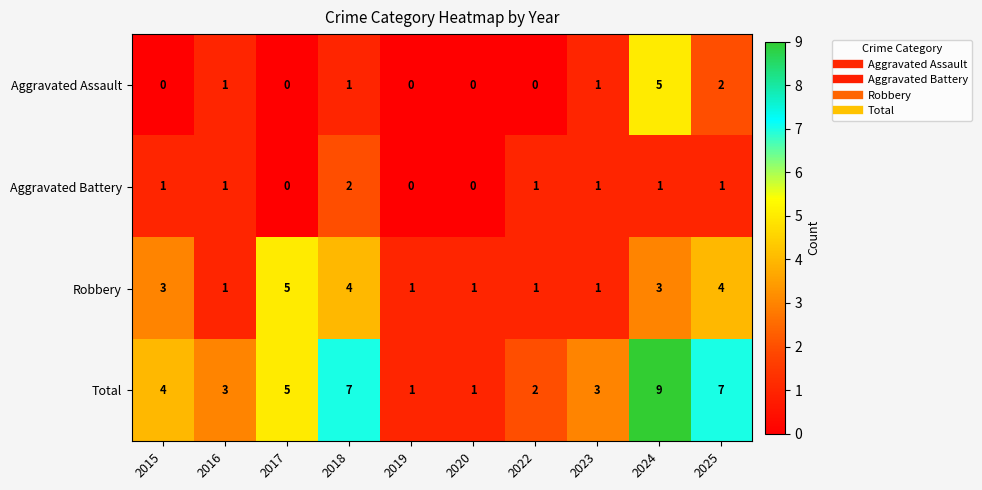

How many data points does each series have?

10